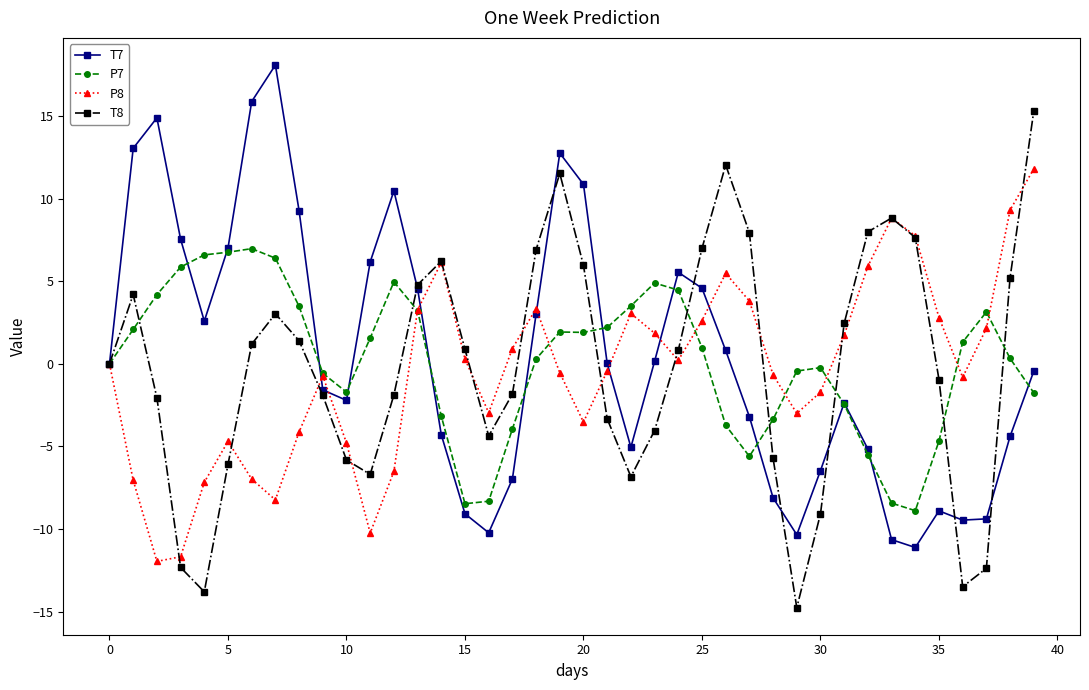

True or false: T8 has more than 0 points higher than both neighbors.

True